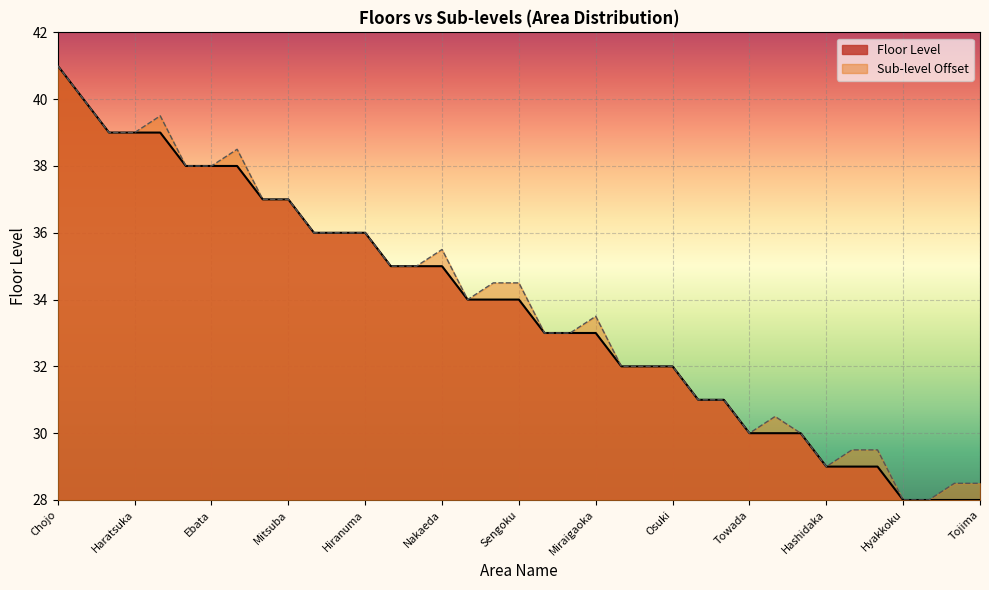

What is the minimum value shown in the chart?

28.0